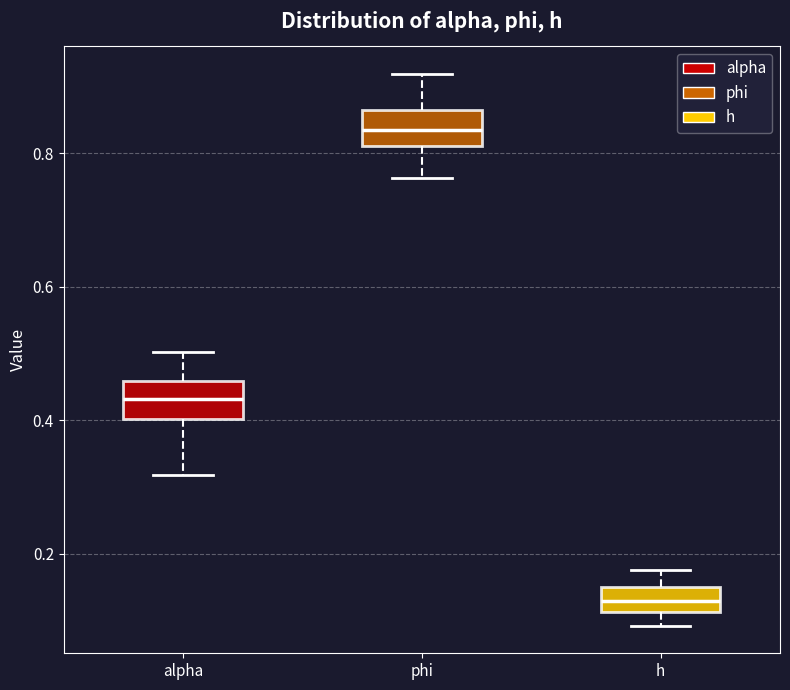

Reading left to right, read every box against the y-axis: the position of its median line, the range the box covers, and the ends of its whiskers. The values are not printed on the chart, so give them approximately, as read against the axis.

alpha: median 0.44, box 0.40 to 0.46, whiskers 0.32 to 0.50
phi: median 0.84, box 0.82 to 0.86, whiskers 0.76 to 0.92
h: median 0.14, box 0.12 to 0.16, whiskers 0.10 to 0.18